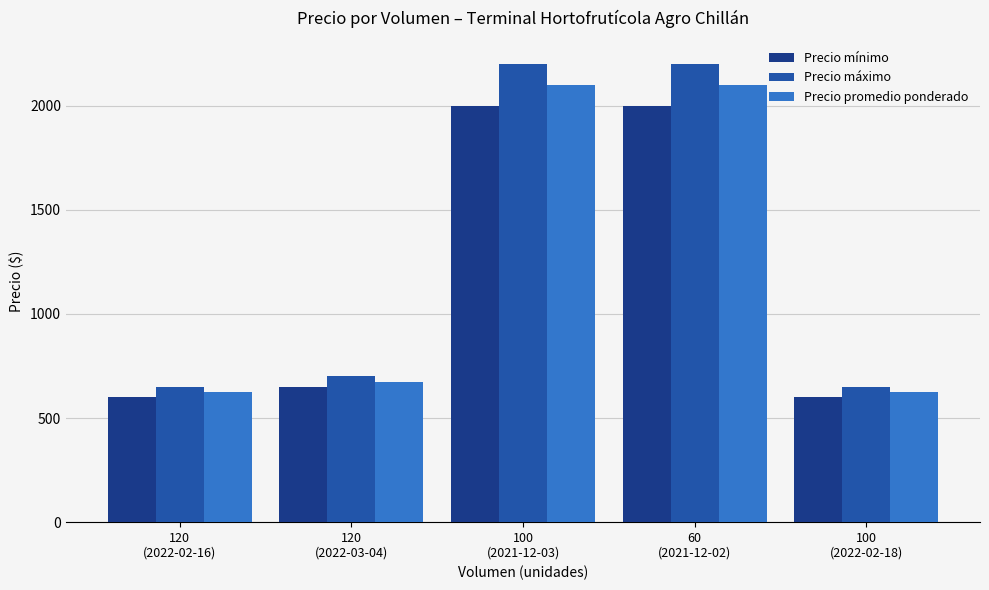

Which series has the widest spread of values?

Precio máximo